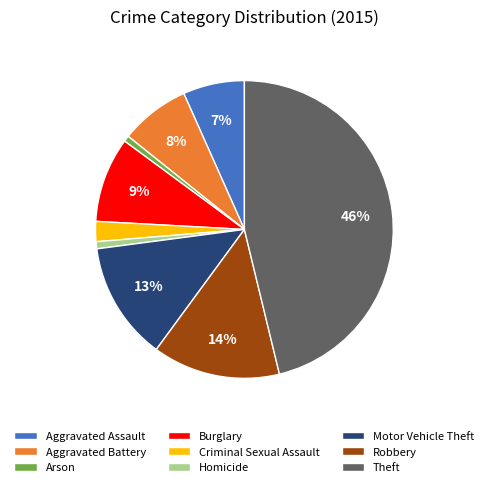

The Aggravated Assault slice represents 7% of the pie. True or false?

True